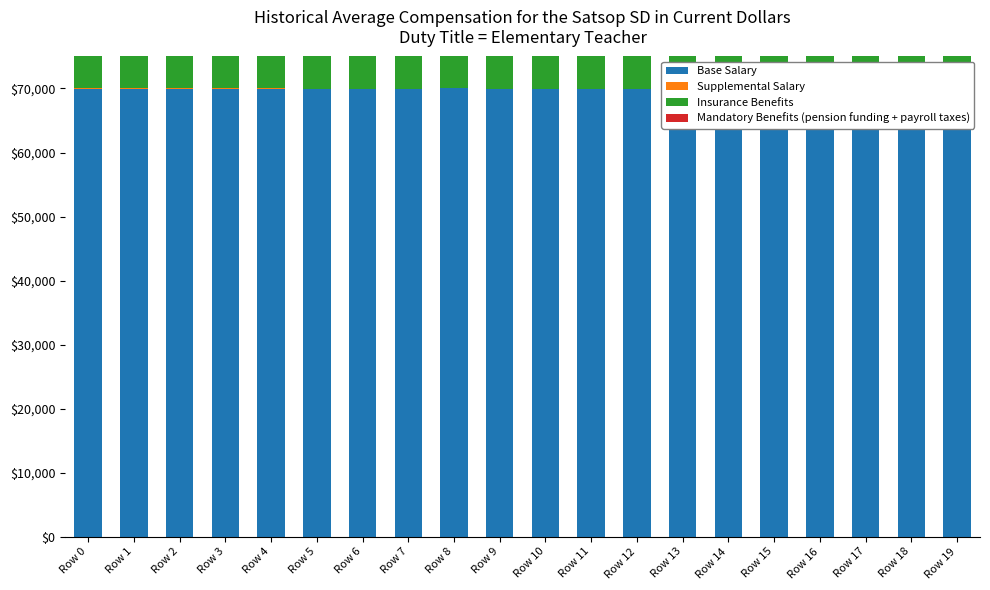

What is the difference between the maximum and minimum values in the Supplemental Salary series?

9.1